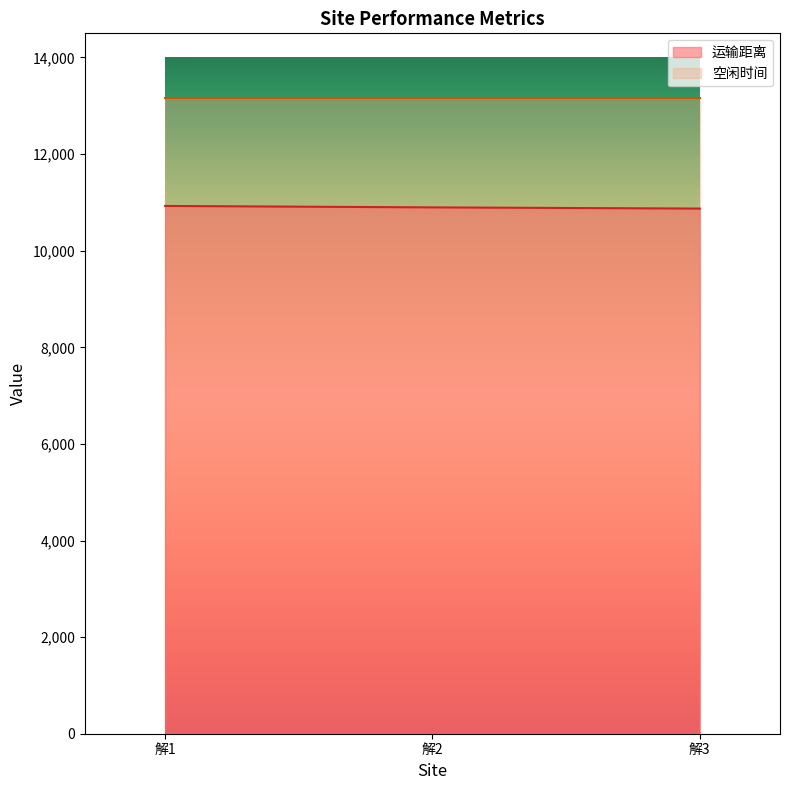

Count the number of data series in this chart.

2